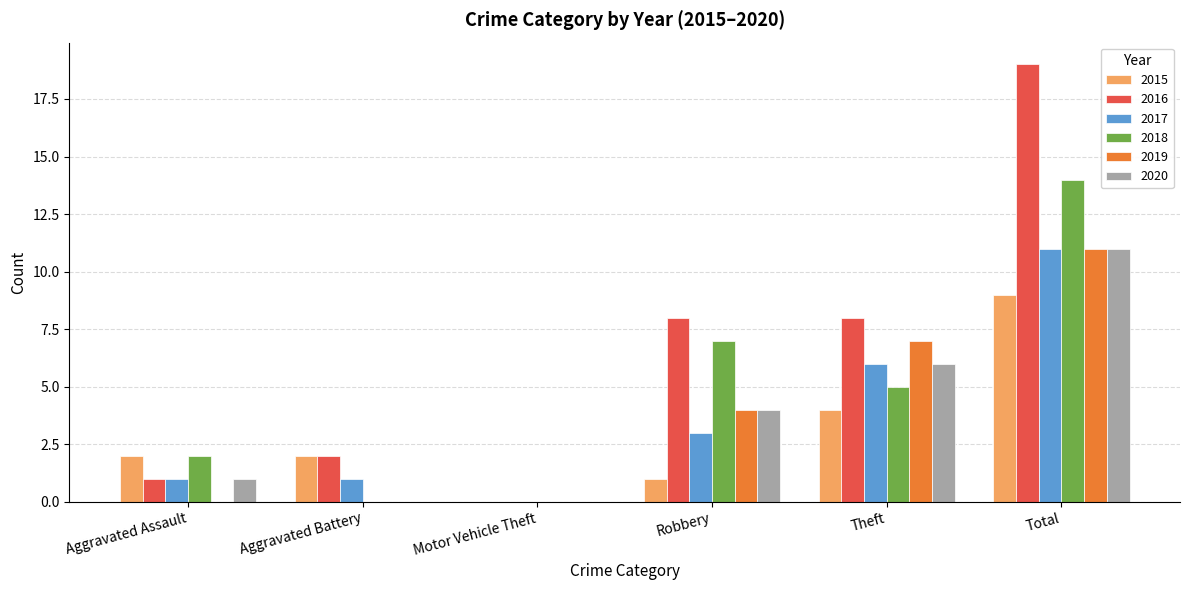

Which series changed the most between Motor Vehicle Theft and Robbery?

2016